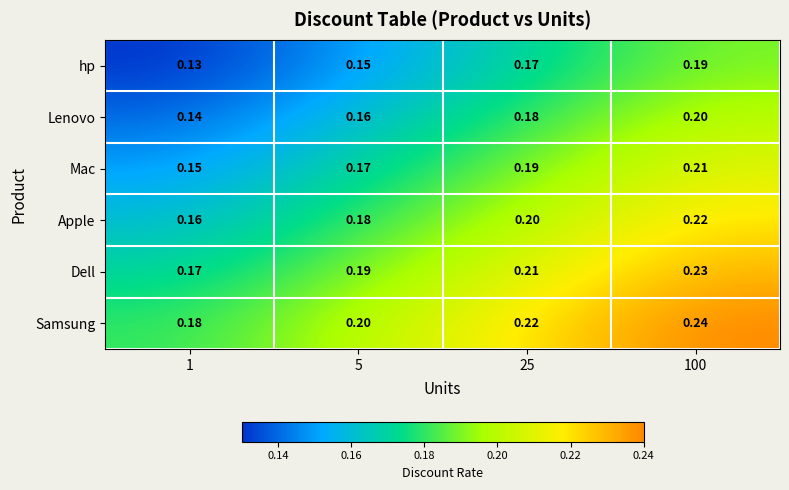

Is the value of Samsung at 25 greater than the value of hp at 25?

Yes